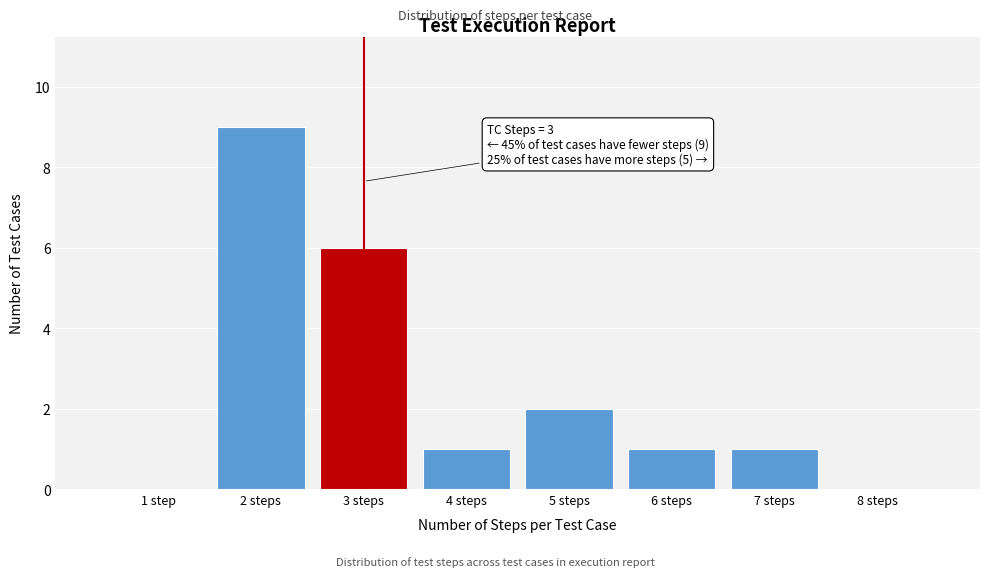

Reading right to left, list all the values displayed in this chart.

8 steps=0	7 steps=1	6 steps=1	5 steps=2	4 steps=1	3 steps=6	2 steps=9	1 step=0